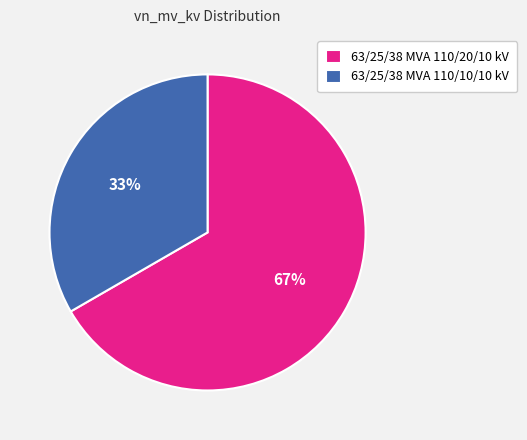

Which category has the smallest portion of the pie?

63/25/38 MVA 110/10/10 kV